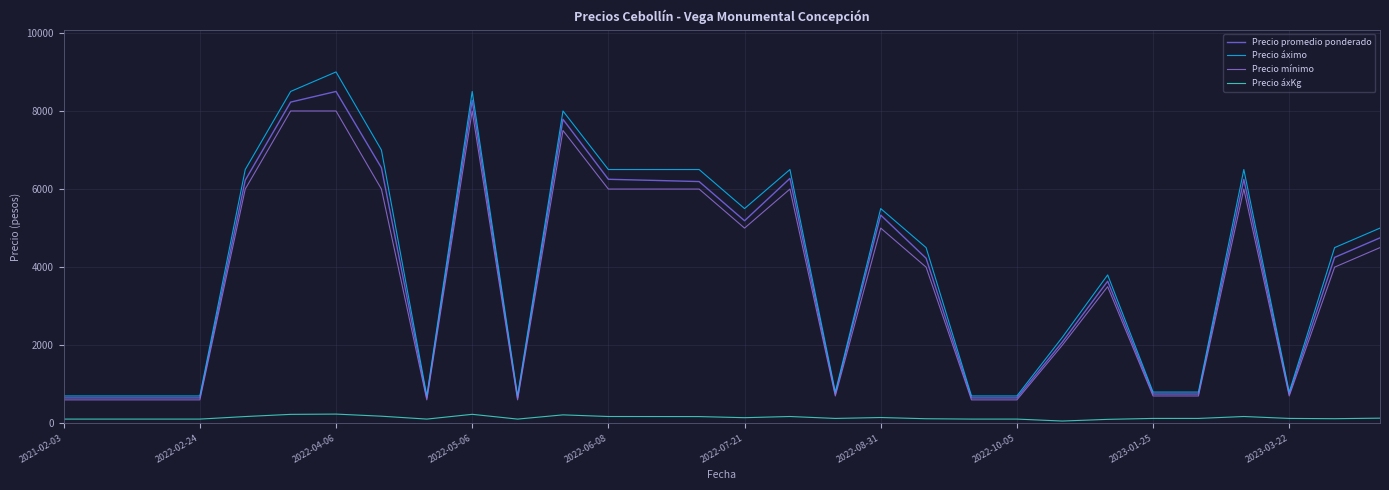

How many lines are shown in the chart?

4